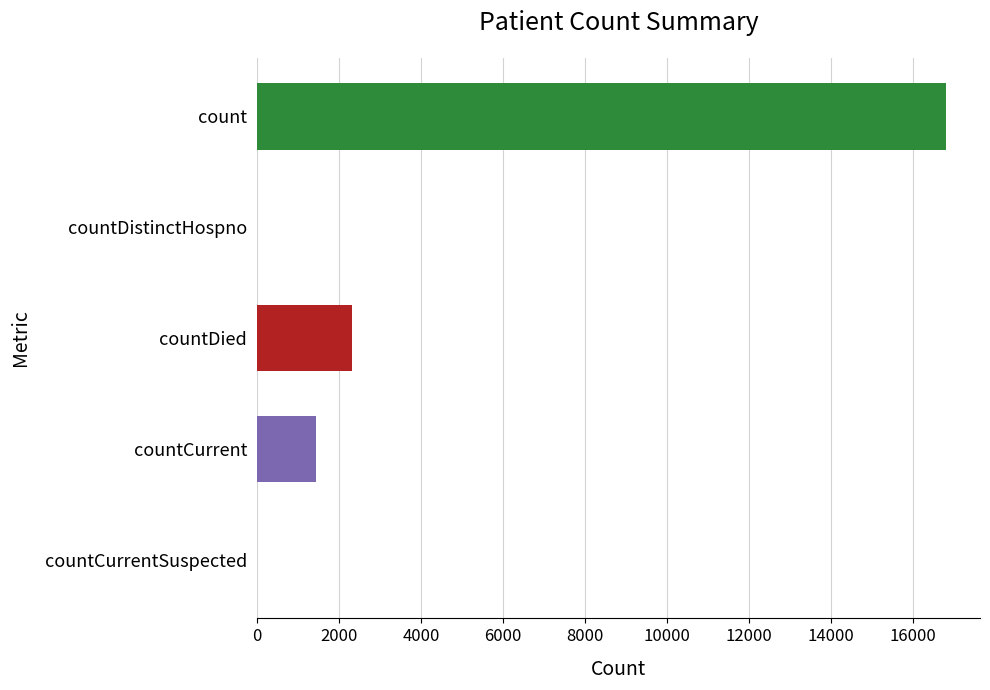

Approximately how many times larger is the value at count compared to countDied?

7.2